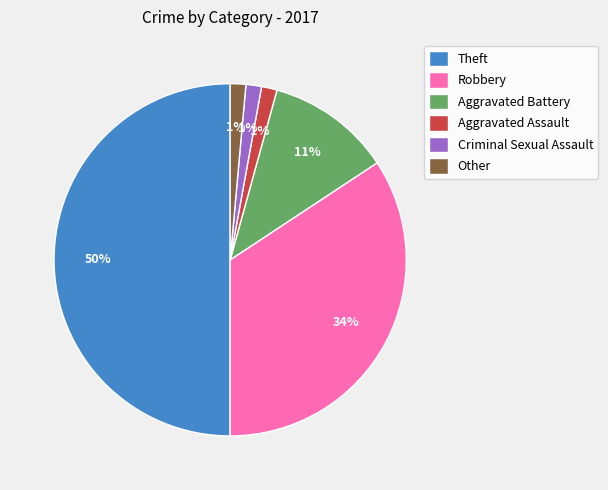

What is the largest slice in the pie chart?

Theft